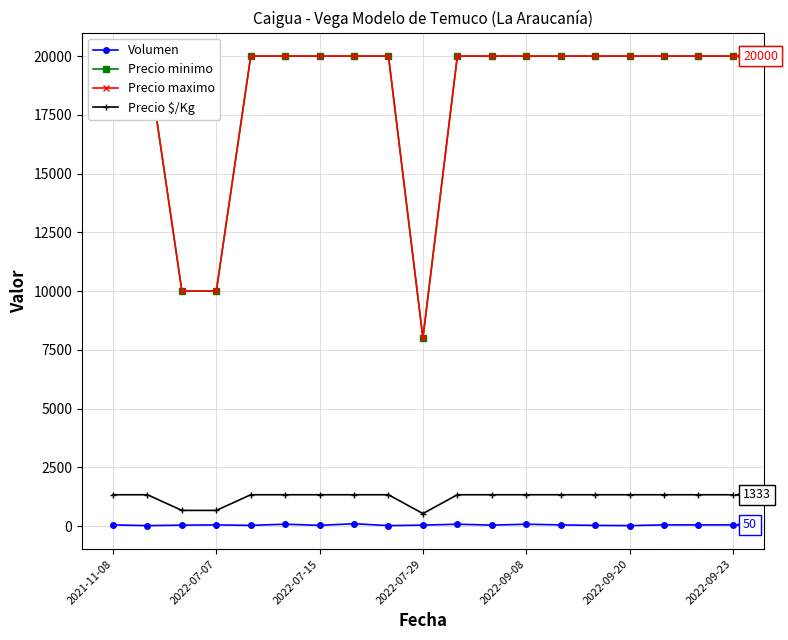

What is the maximum value for Precio $/Kg?

1333